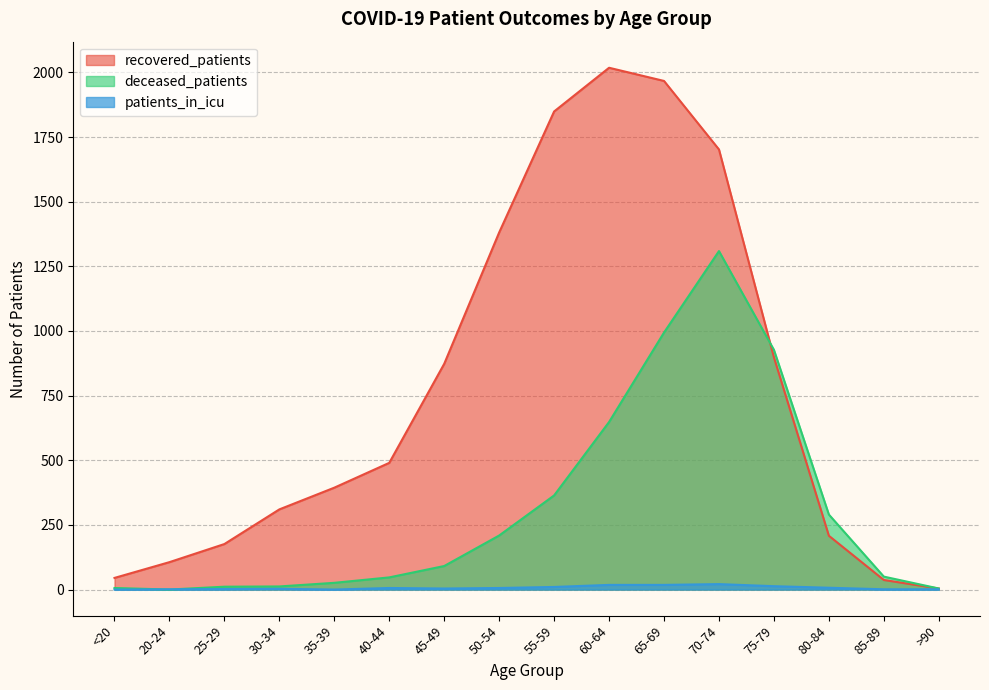

True or false: patients_in_icu and recovered_patients intersect in this chart.

False